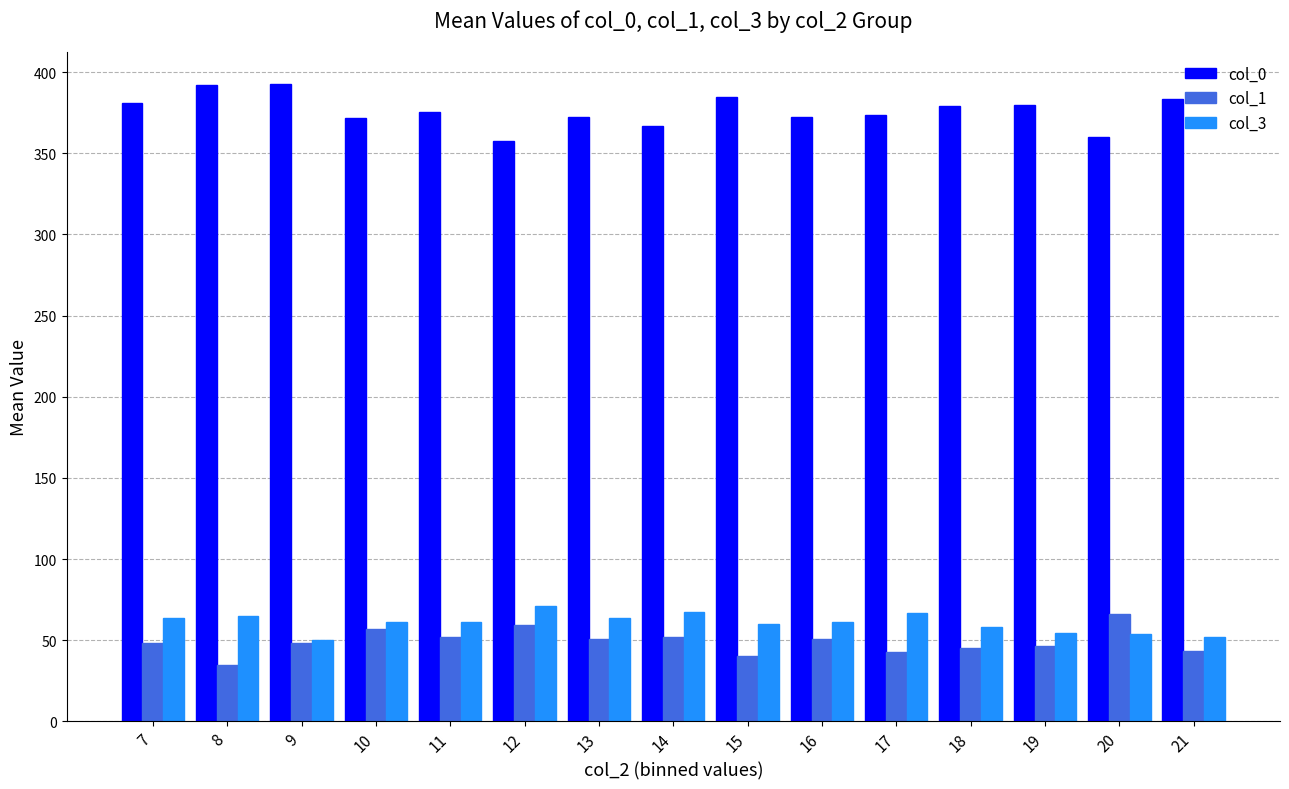

Is the value of col_3 at 15 greater than the value of col_0 at 18?

No